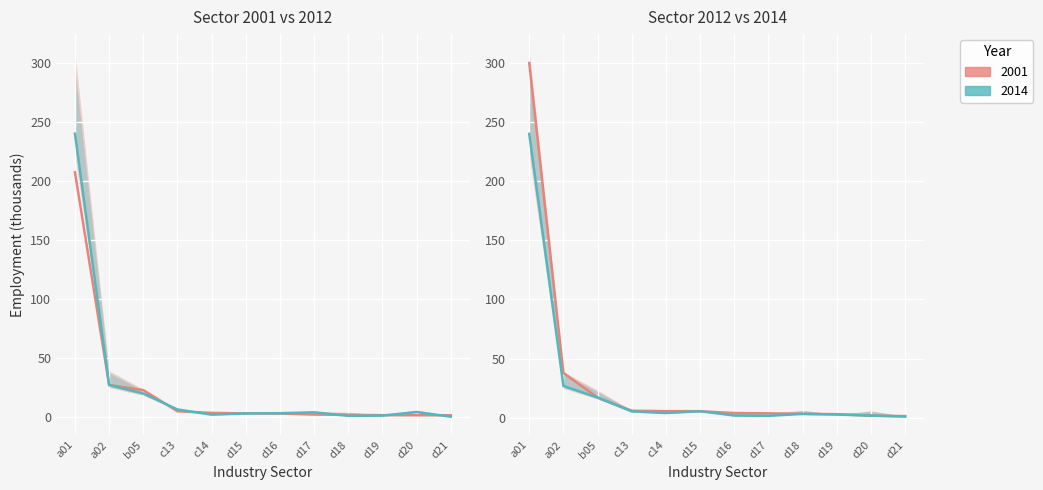

True or false: top_sectors_2014 has a value of 5.3 at c13.

True